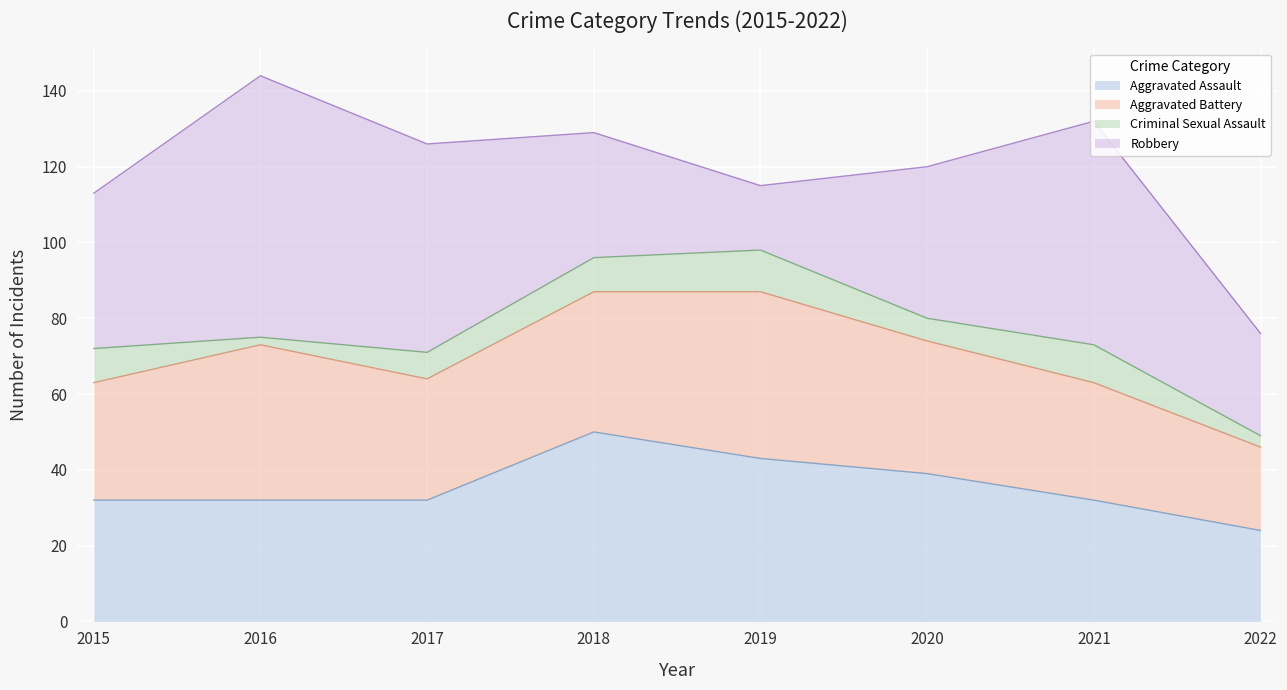

What is the sum of all Aggravated Assault values?

284